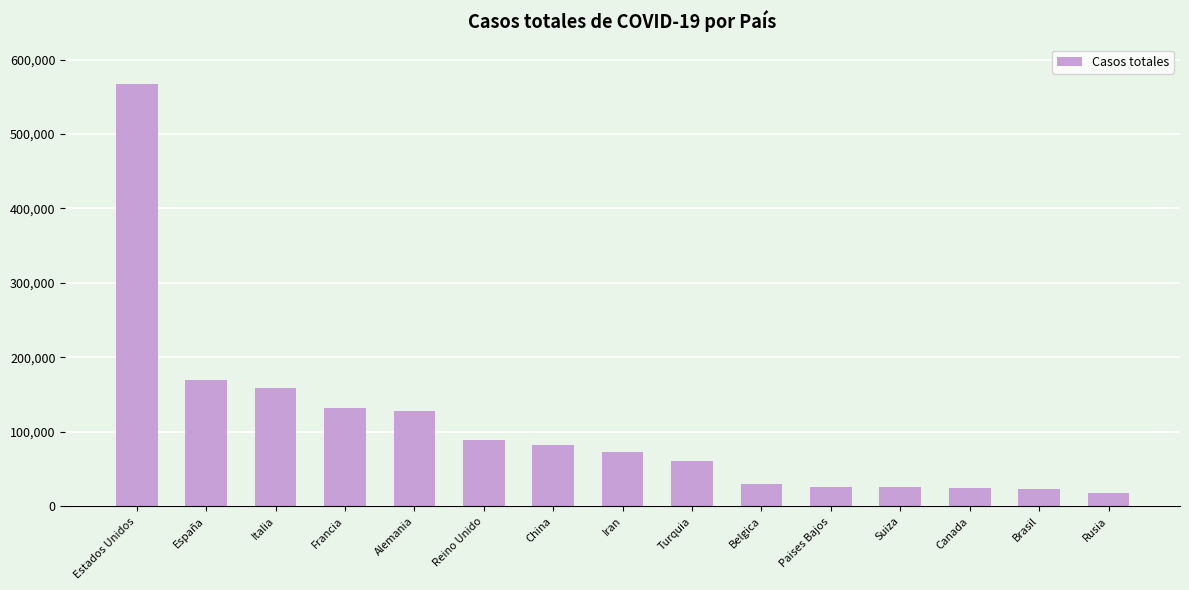

The value at Francia is 232613. True or false?

False